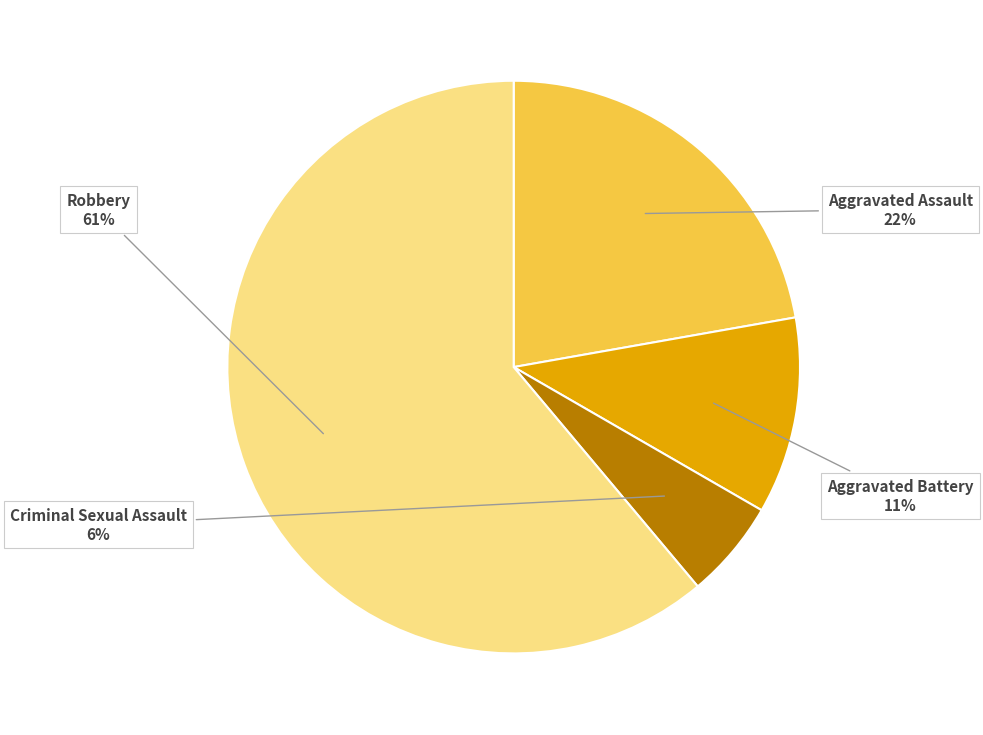

How many segments does this pie chart have?

4